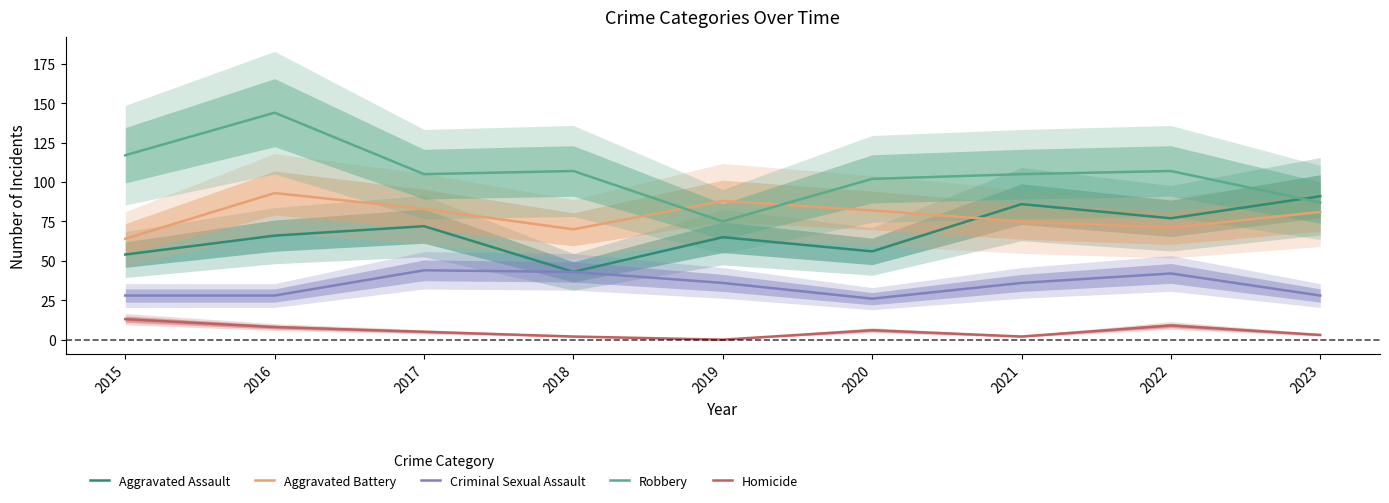

Is it true that Aggravated Assault equals 54 at 2015?

True